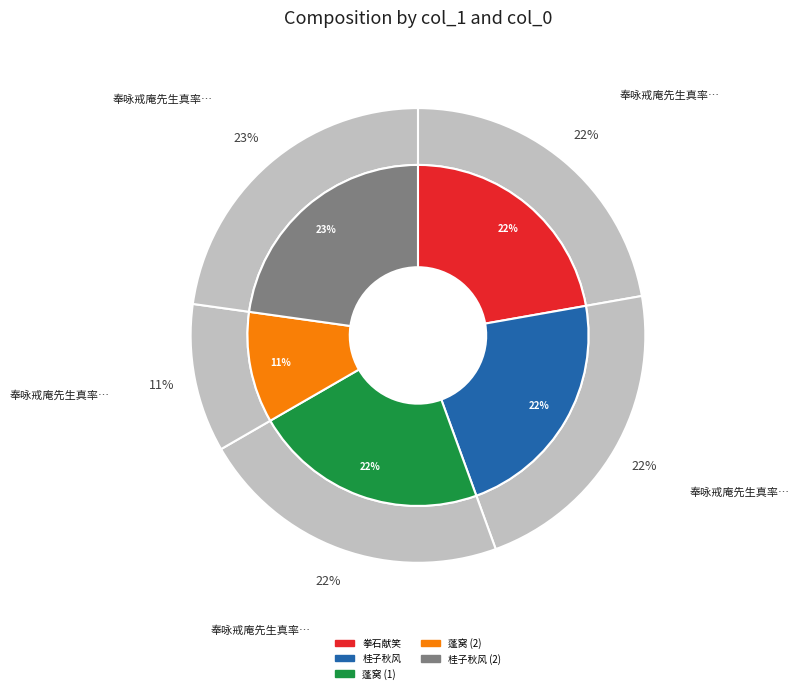

Is there a majority slice in this chart?

No